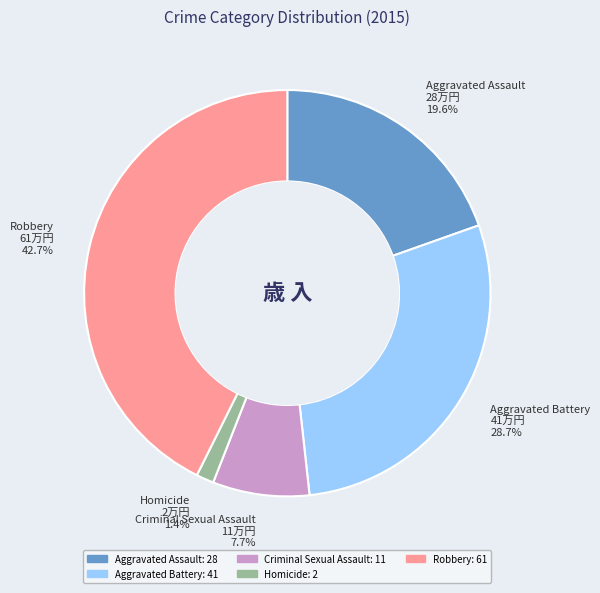

How many segments does this pie chart have?

5